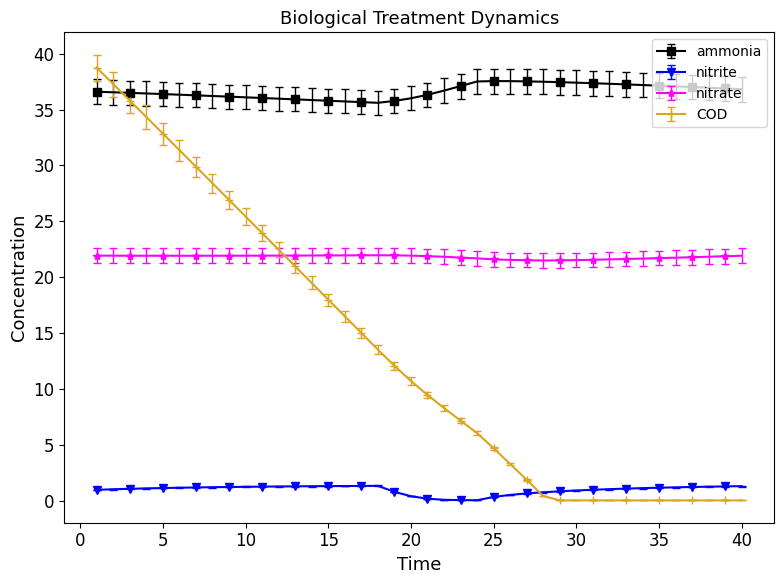

Rank the series by their average value, from lowest to highest.

nitrite, COD, nitrate, ammonia